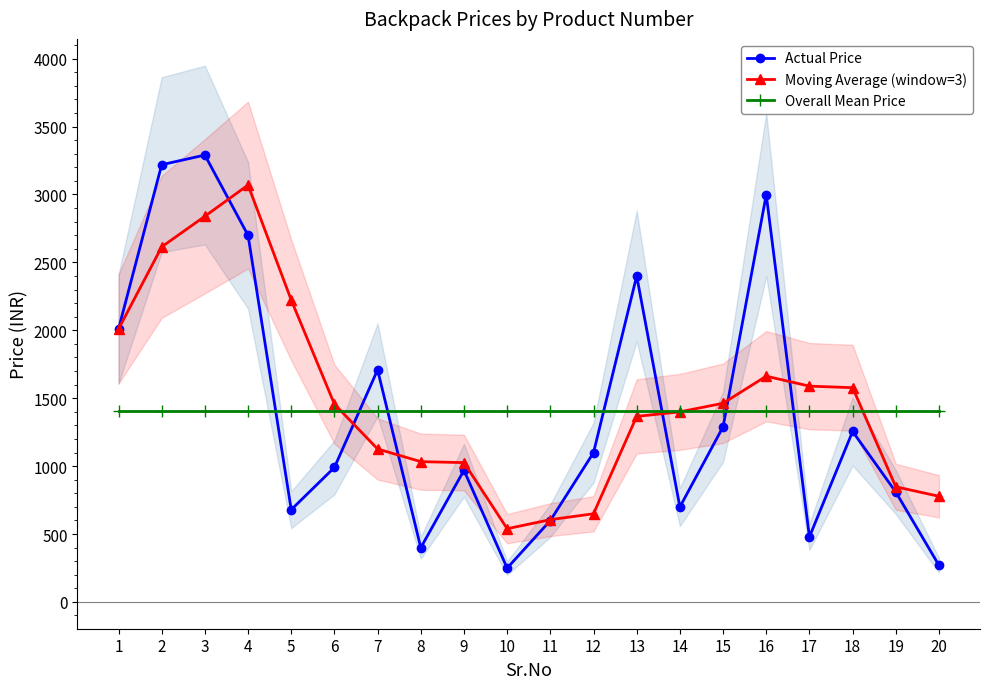

The value of Actual Price at 1 is 2009.0. True or false?

True